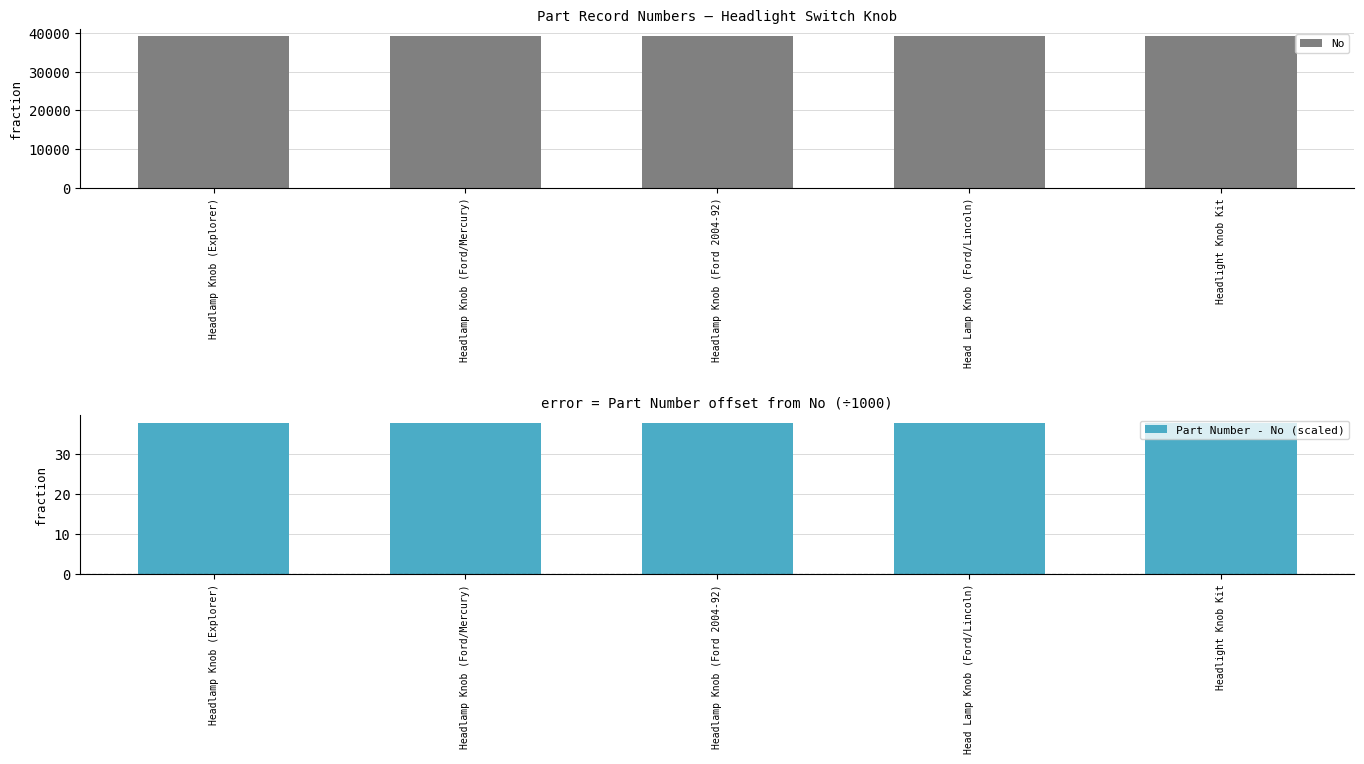

Count the Part Number - No (scaled) values in the range 37 to 38.

5